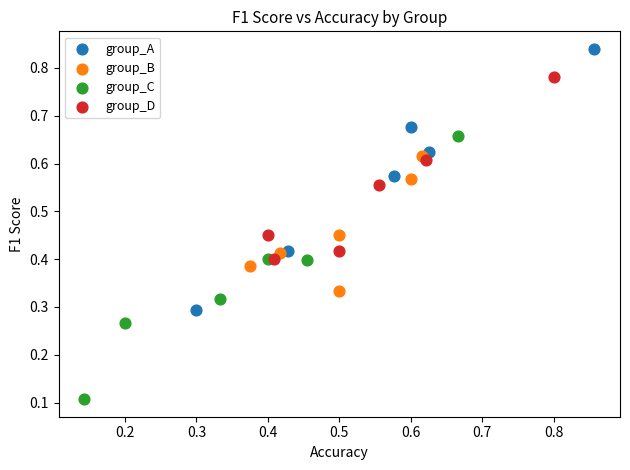

Which series reaches the maximum Y coordinate?

group_A